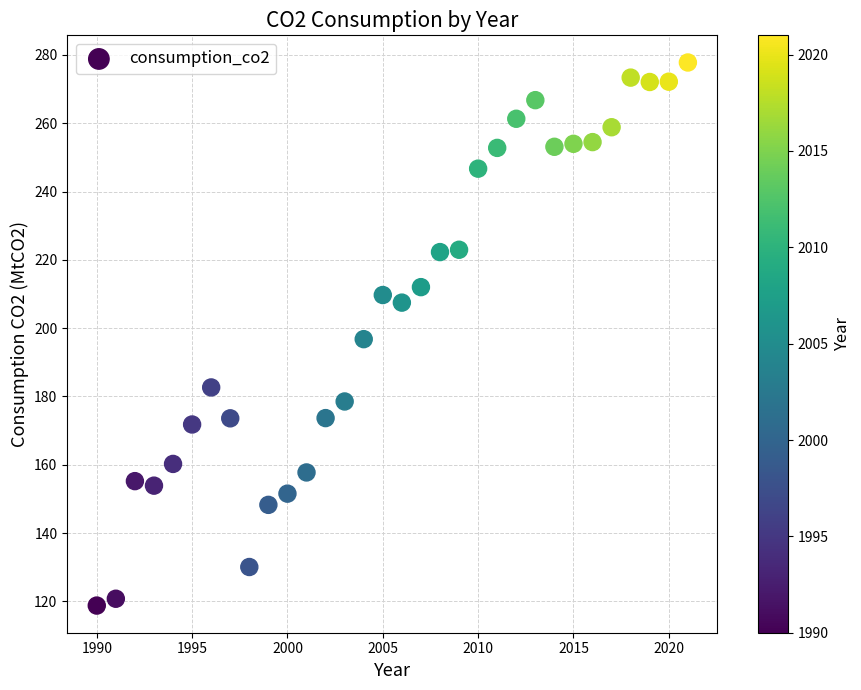

What is the range of Y values (max minus min)?

159.0